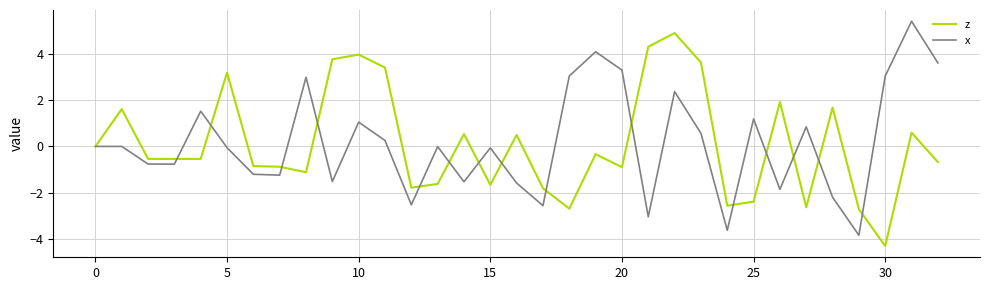

What is the difference between the maximum and minimum values in the x series?

9.2